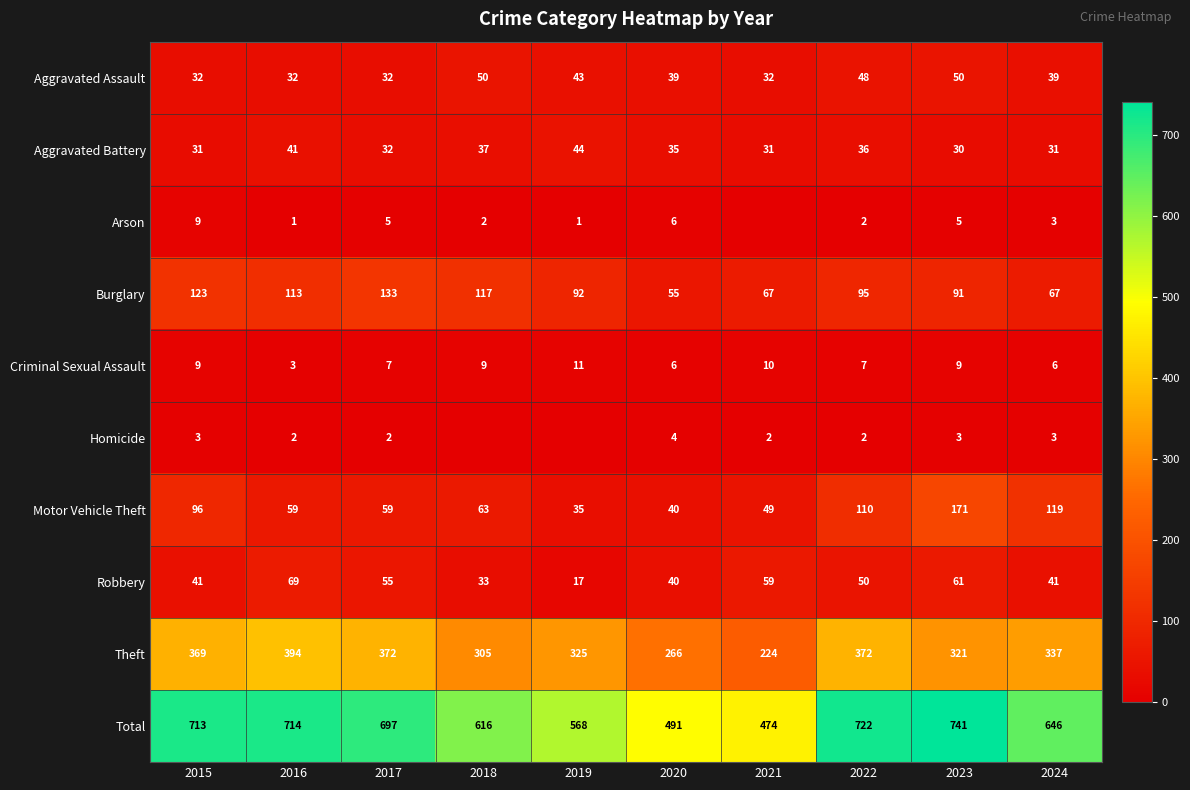

The Theft series shows 225 at 2024. True or false?

False